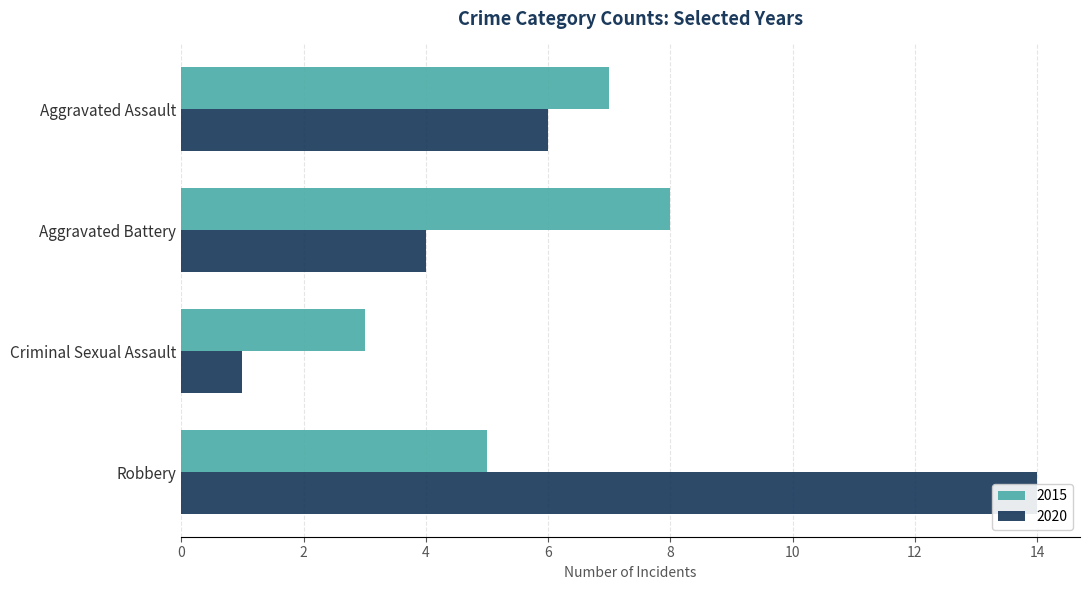

List the series in order of their overall mean, highest first.

2020, 2015